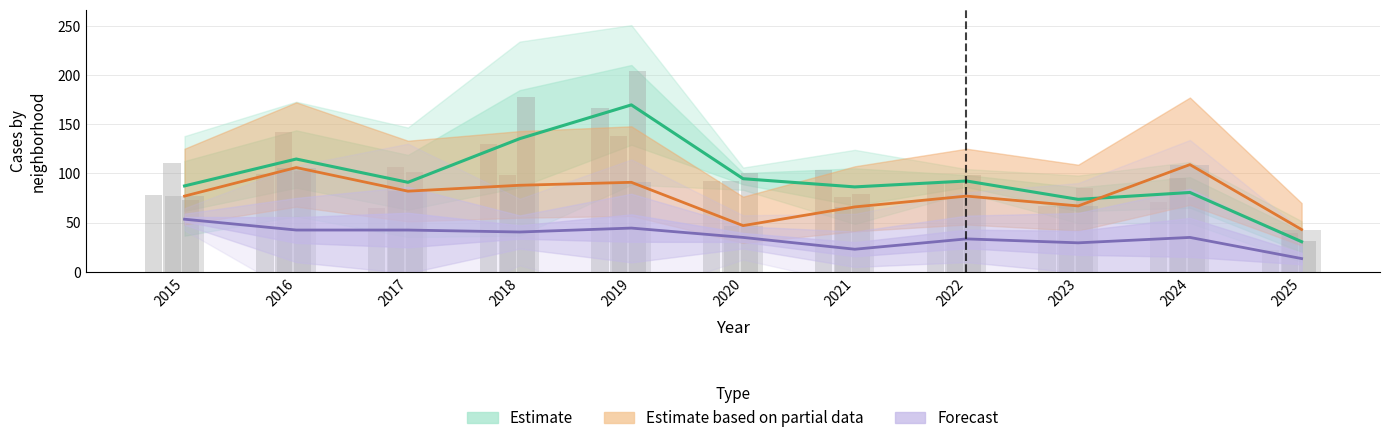

The value of Grand Crossing at 2022 is 104. True or false?

False